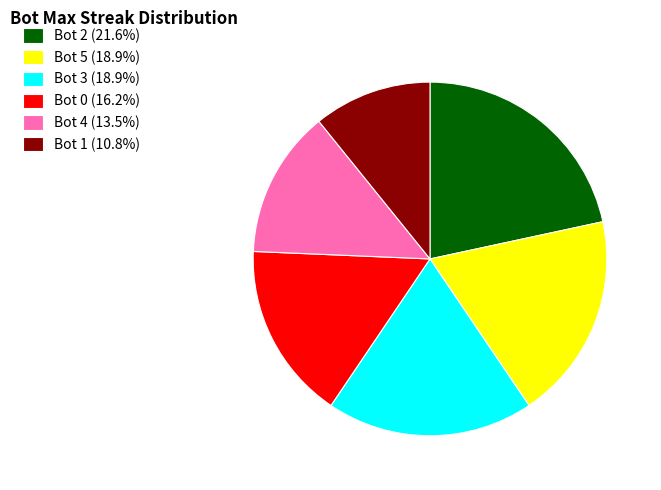

Does Bot 3 represent more than half of the total?

No